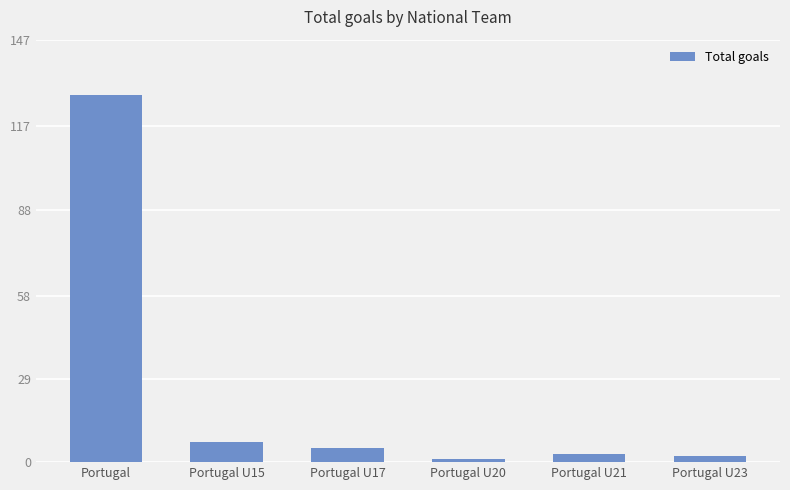

What is the sum of all values?

146